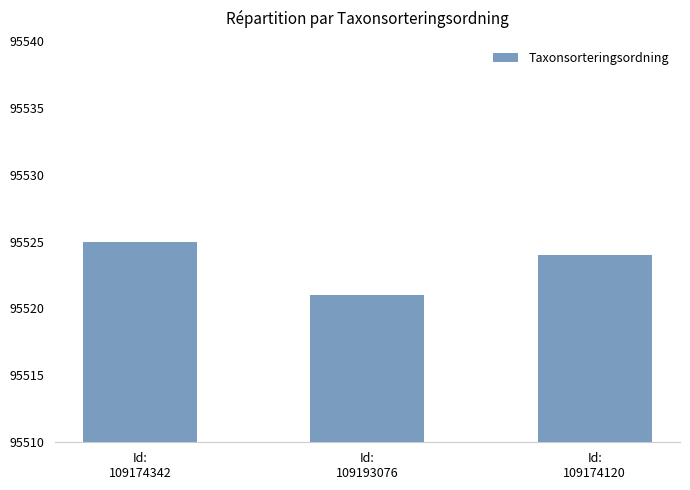

The chart shows a value of 148173 at Id:
109193076. True or false?

False